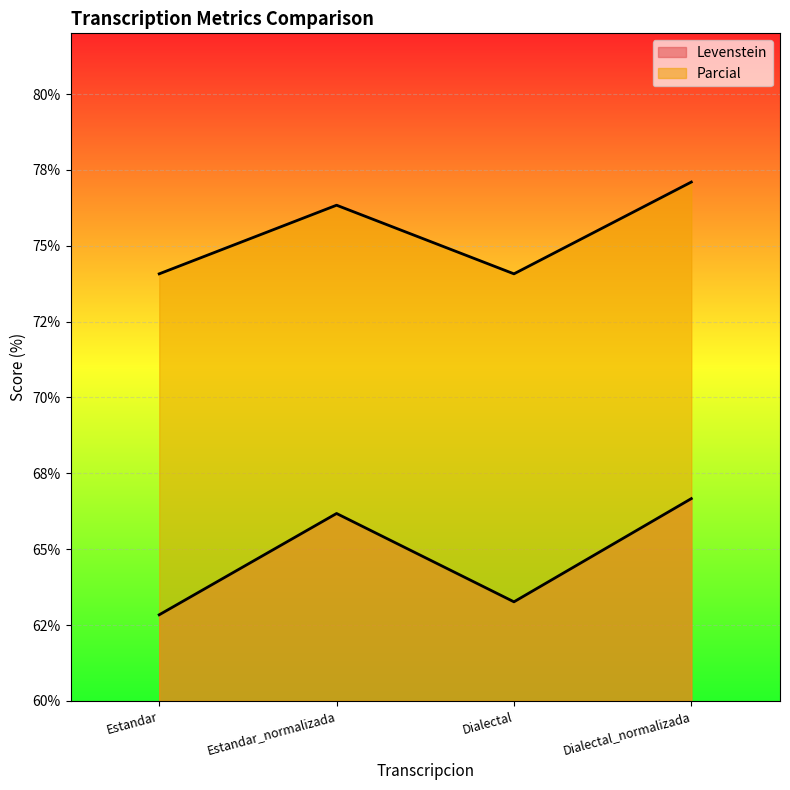

True or false: Levenstein has more than 0 points higher than both neighbors.

True